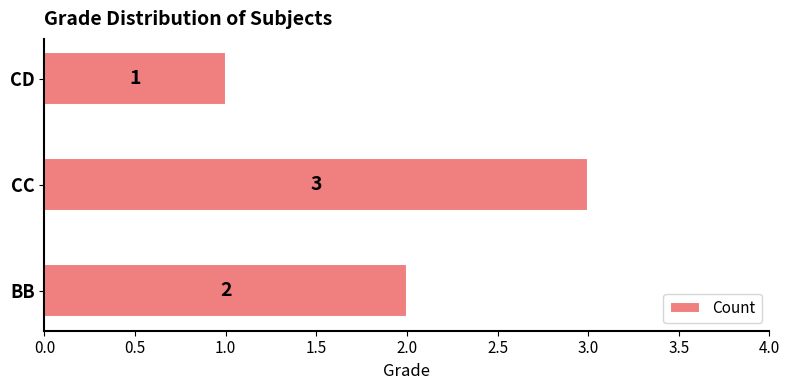

Does the chart contain any negative values?

No